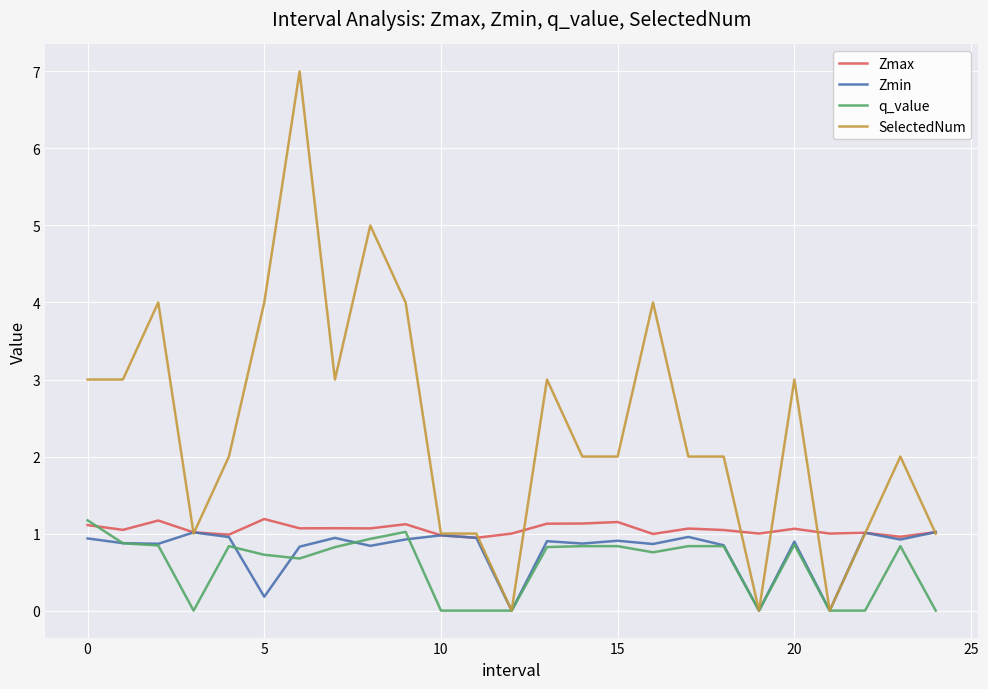

Which series ends up on top after the final intersection of q_value and Zmax?

Zmax